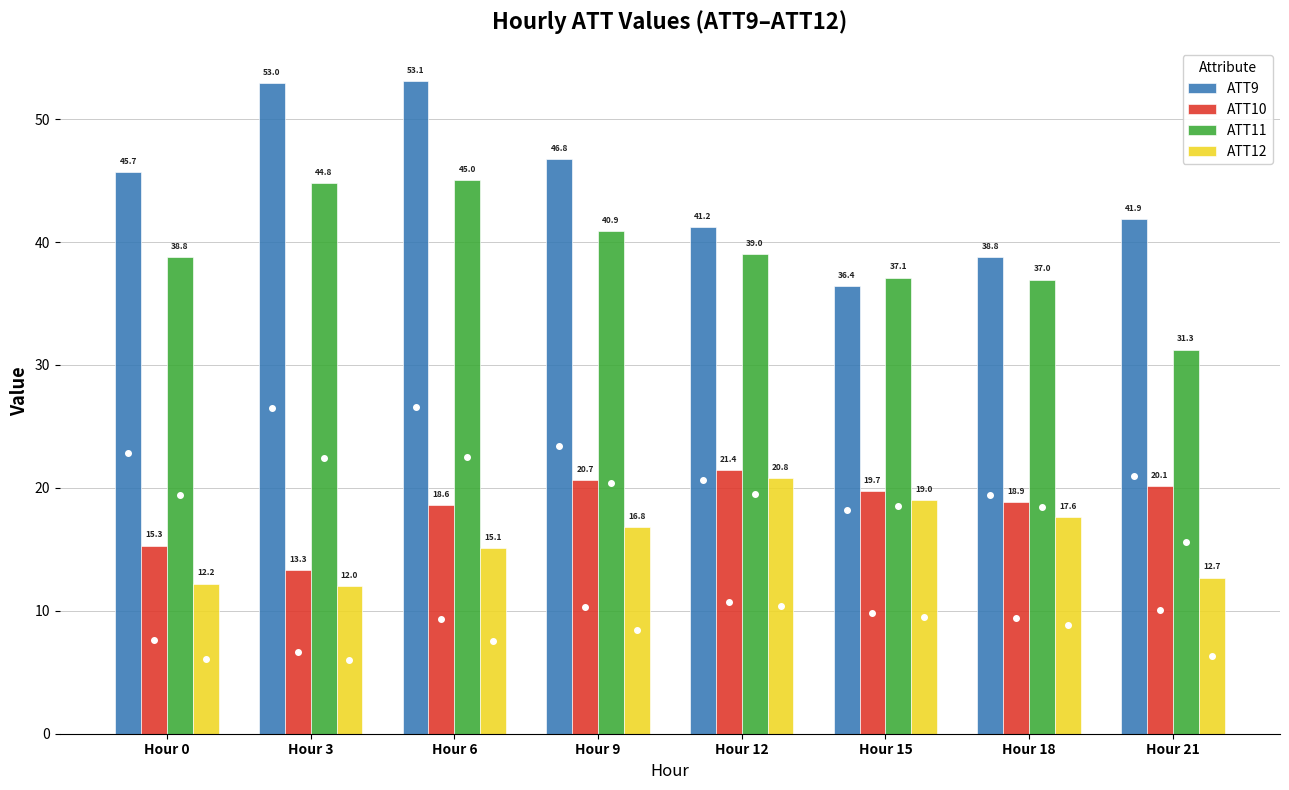

Which series has the largest total across all categories?

ATT9